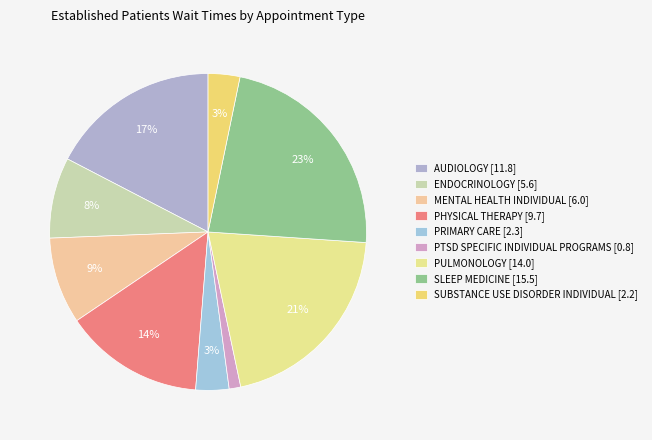

Does PTSD SPECIFIC INDIVIDUAL PROGRAMS account for over 50% of the chart?

No